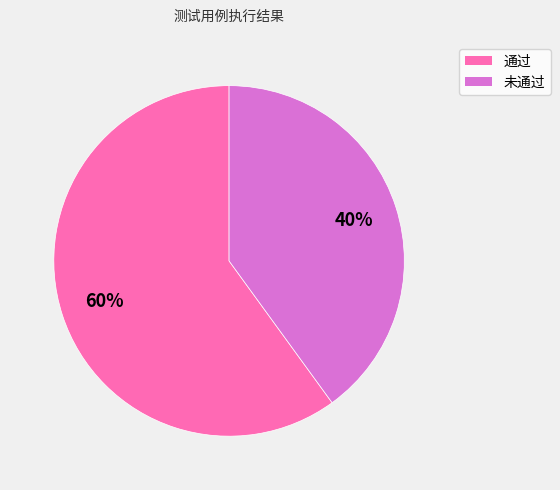

Does 通过 account for over 50% of the chart?

Yes